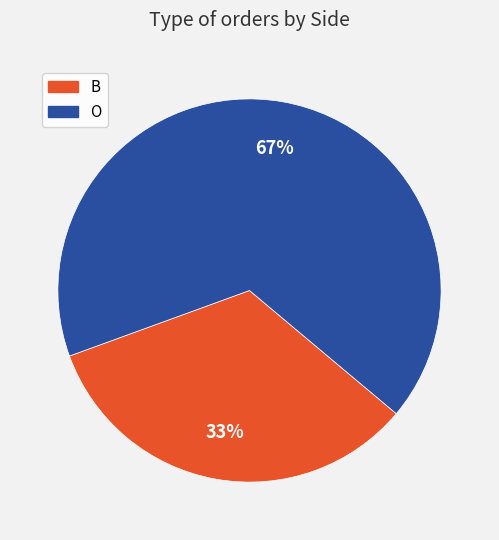

How many segments does this pie chart have?

2